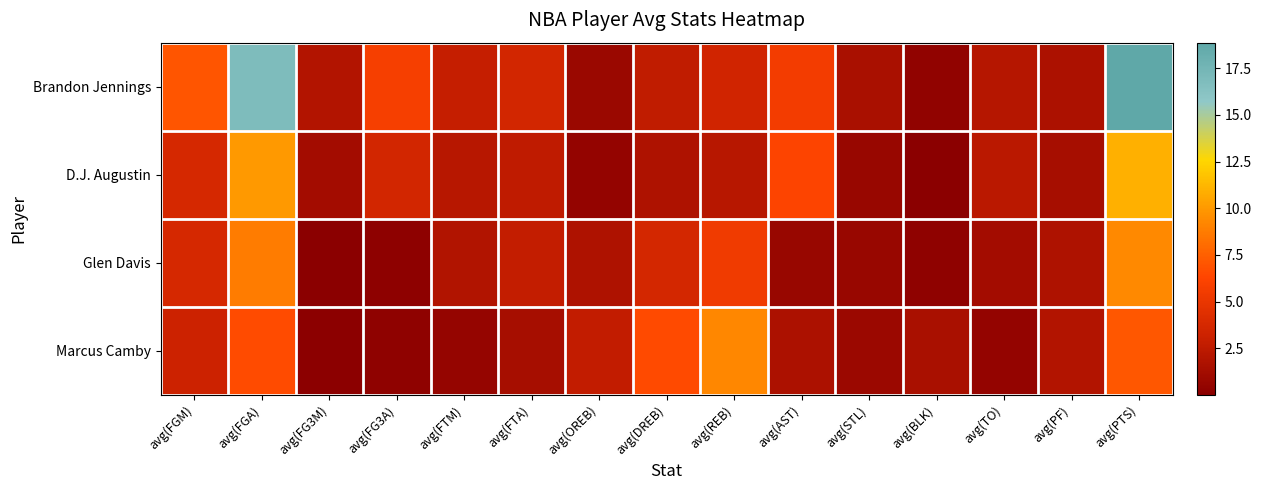

Which series changed the most between avg(FGM) and avg(AST)?

Glen Davis